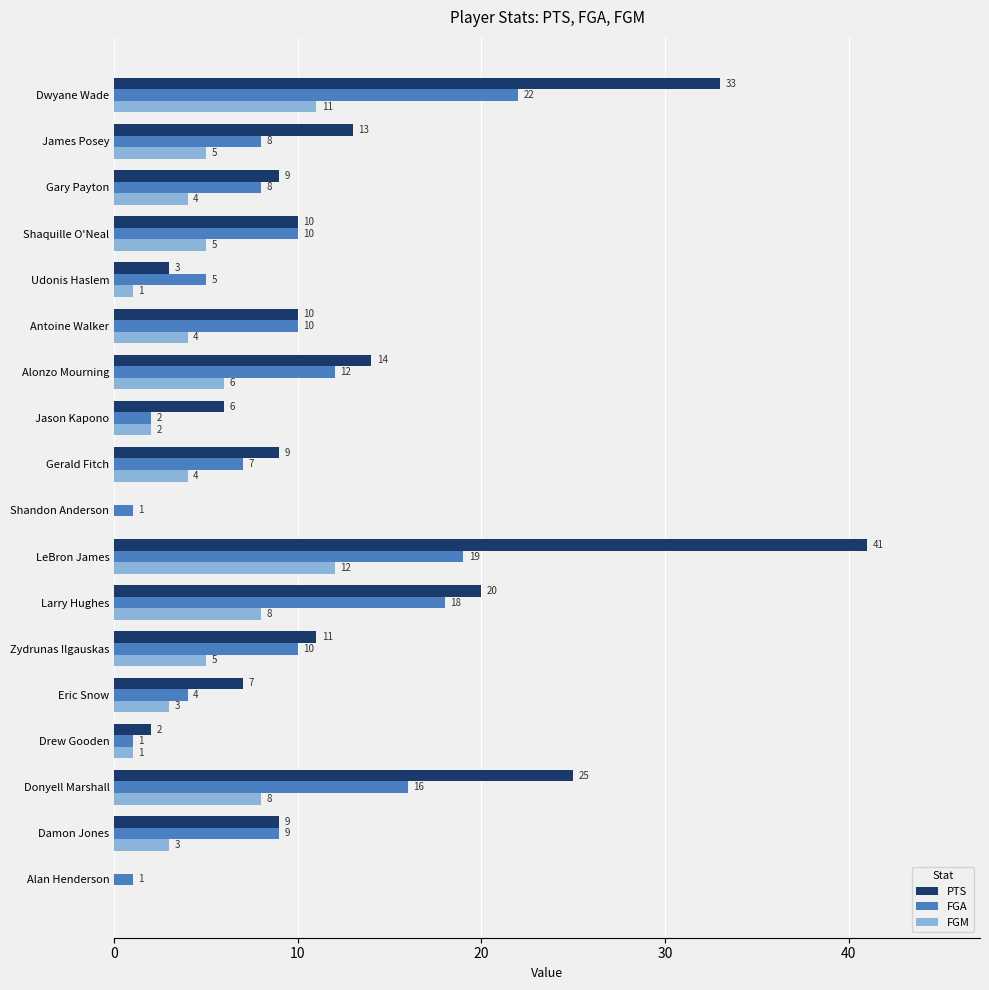

What value does the PTS series have at Damon Jones, to the nearest 5?

10